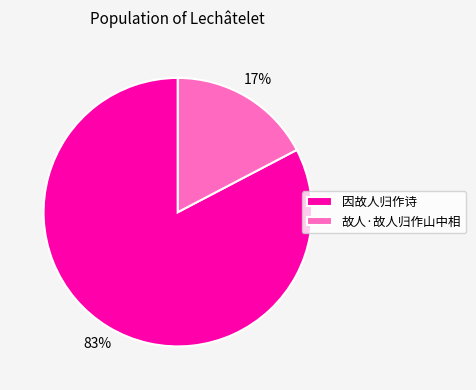

To the nearest percent, what portion does 故人·故人归作山中相 represent?

17%